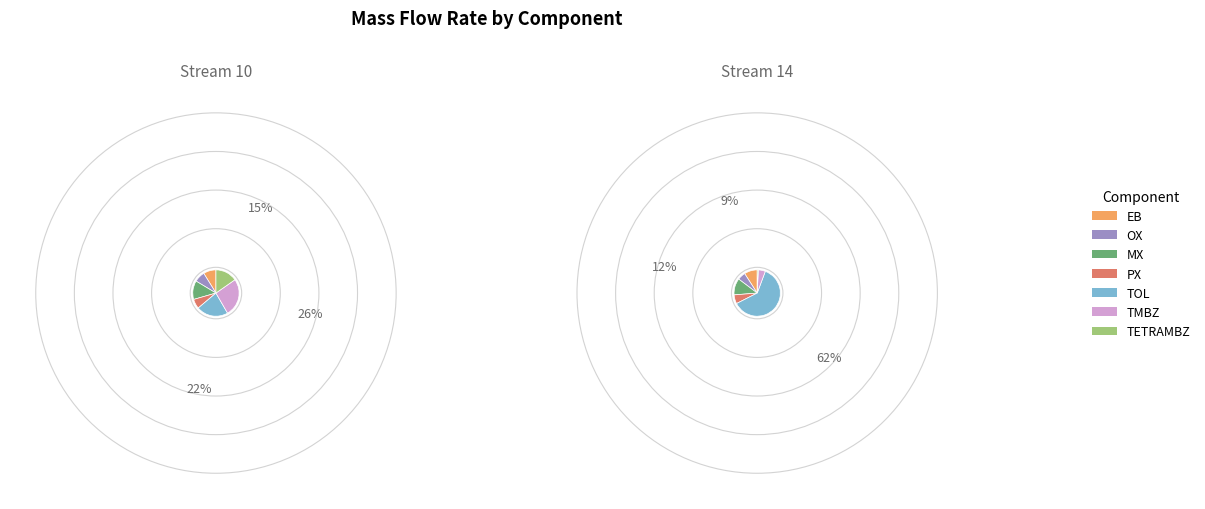

Does TMBZ represent more than half of the total?

No